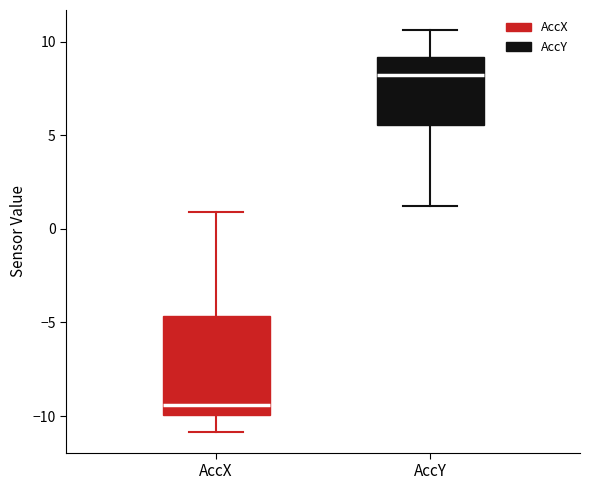

Where does the lower whisker of the box for AccY end on the y-axis? The values are not printed on the chart, so give them approximately, as read against the axis.

1.0